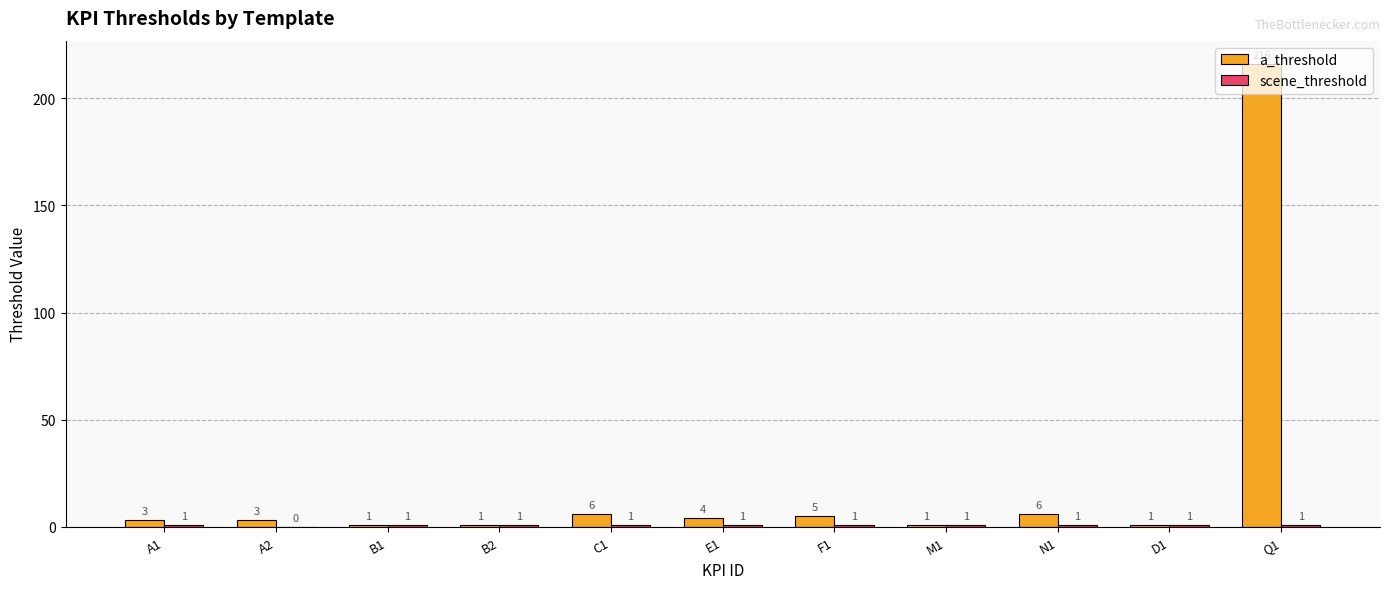

Which series changed the most between B2 and N1?

a_threshold